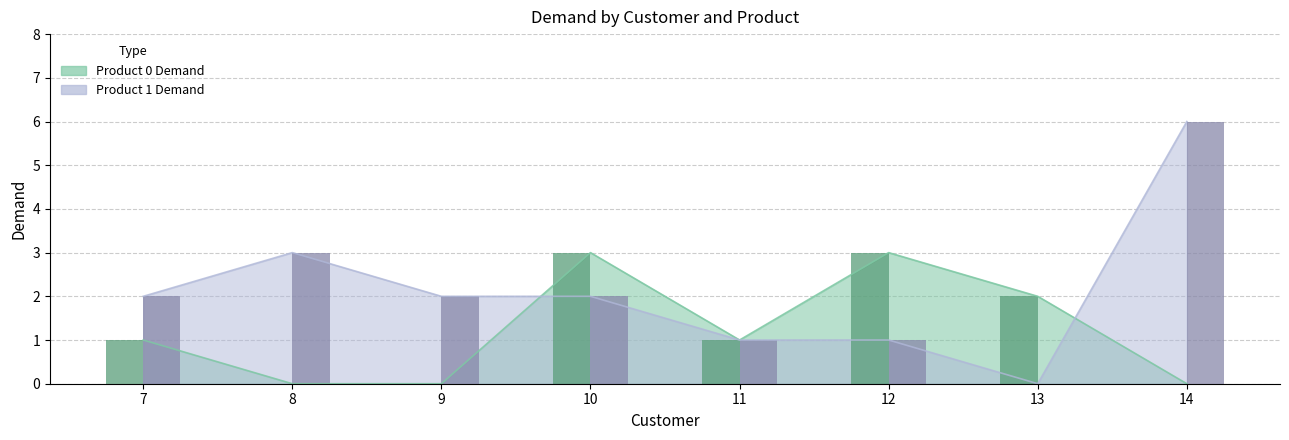

Does the chart contain any negative values?

No